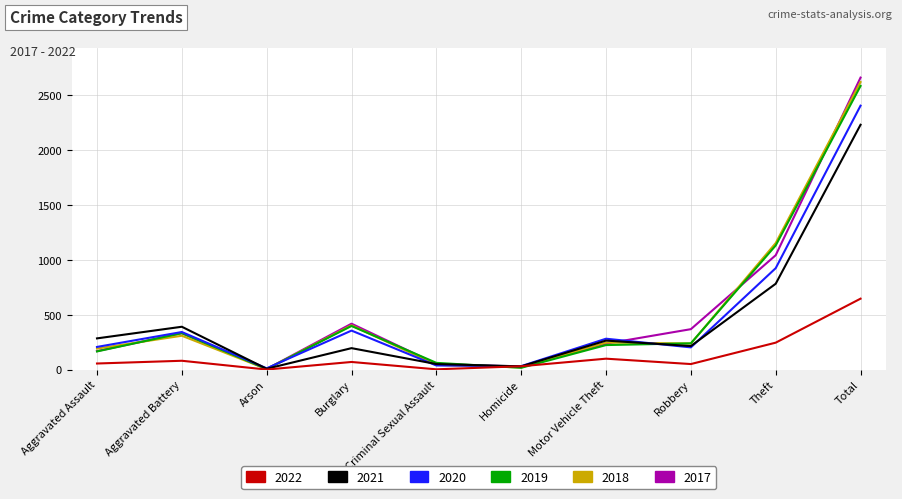

What position from the right is Burglary?

7